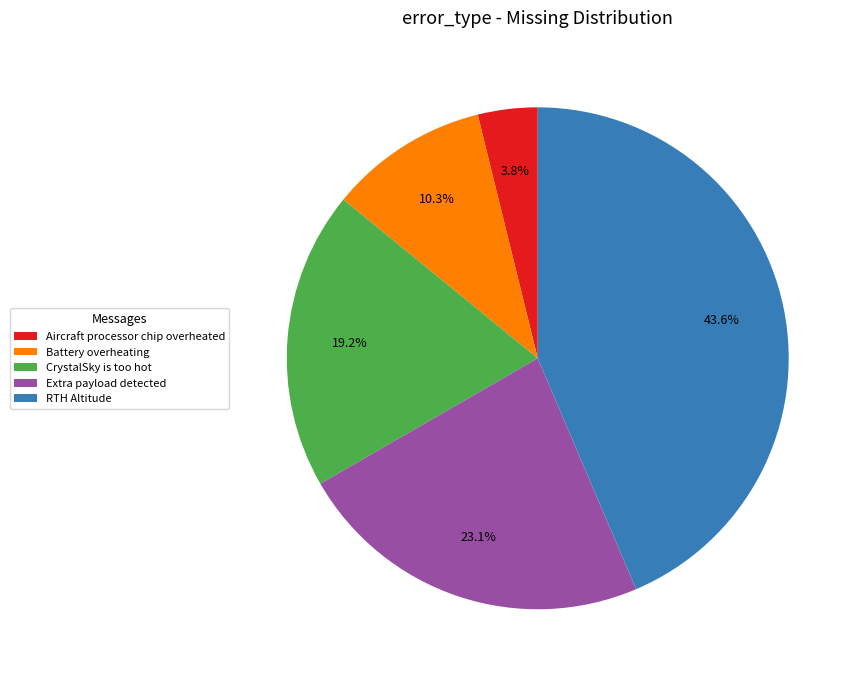

What is the ratio of the value at CrystalSky is too hot to the value at RTH Altitude?

0.4